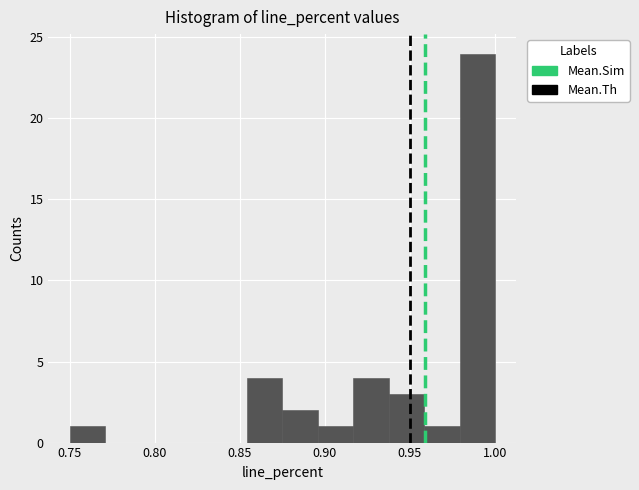

Which range on the x-axis has the tallest bar?

0.980 to 1.000